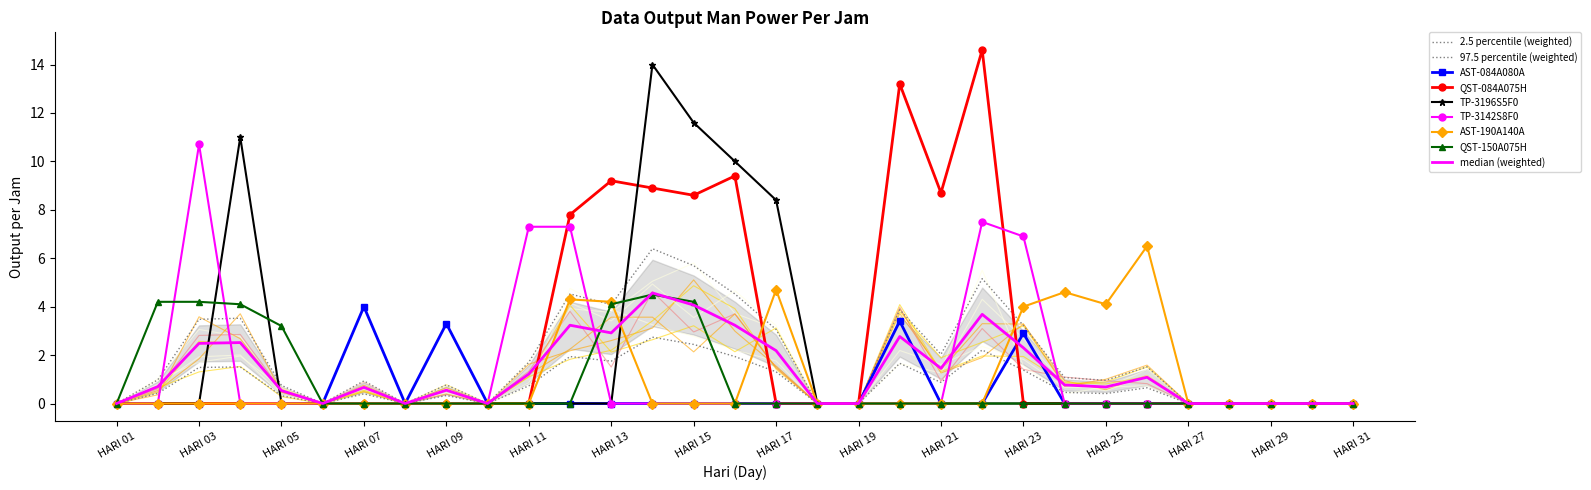

Which series has the widest spread of values?

QST-084A075H